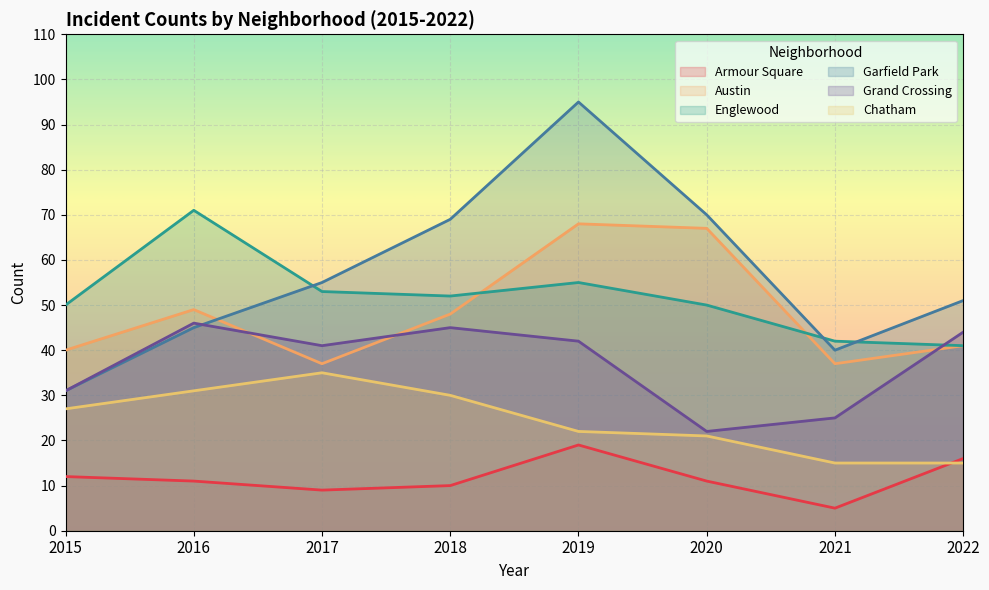

How many data points in Armour Square are above 11?

3